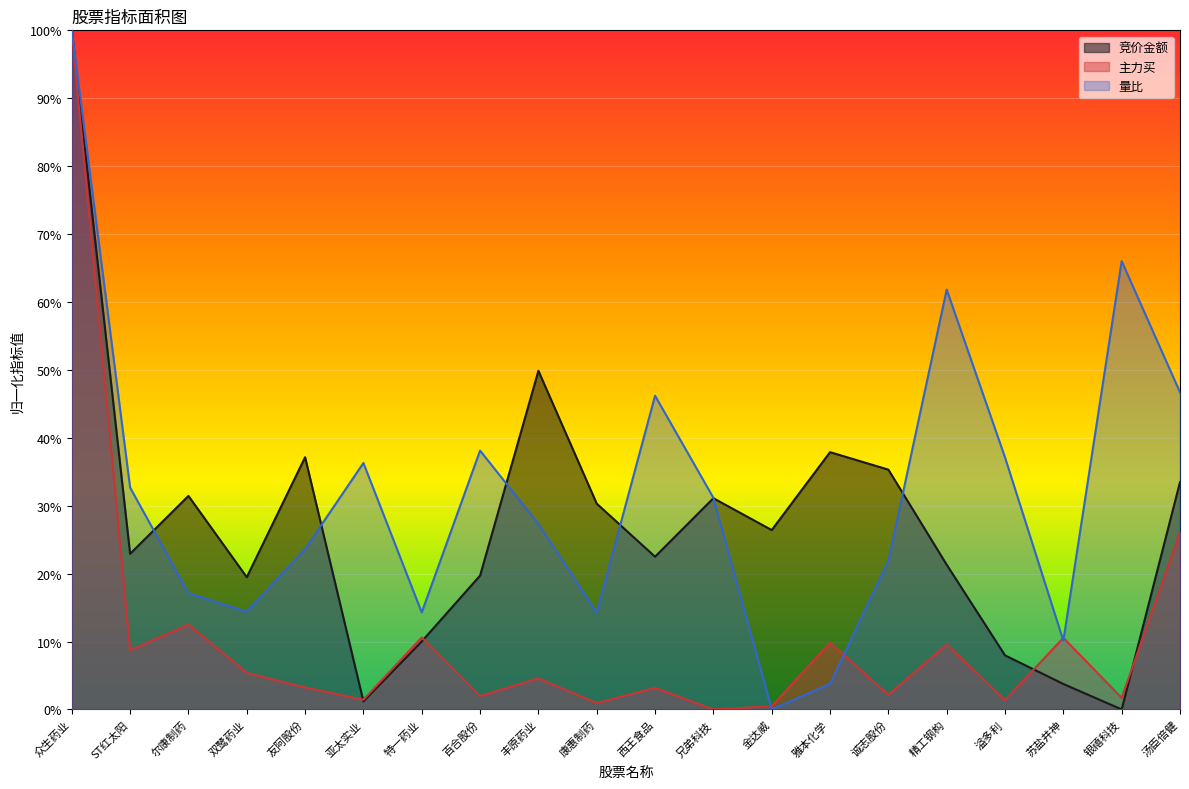

What is the maximum value shown in the chart?

100.0